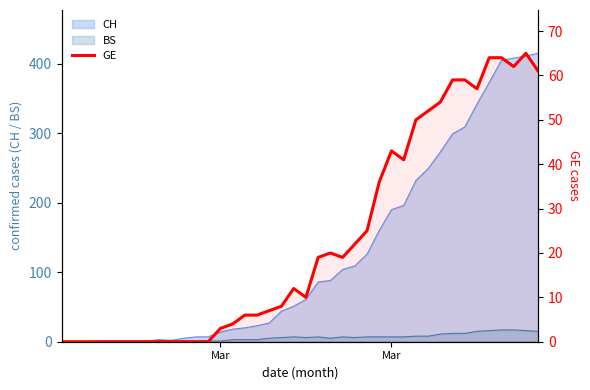

How many values are below 12?

20